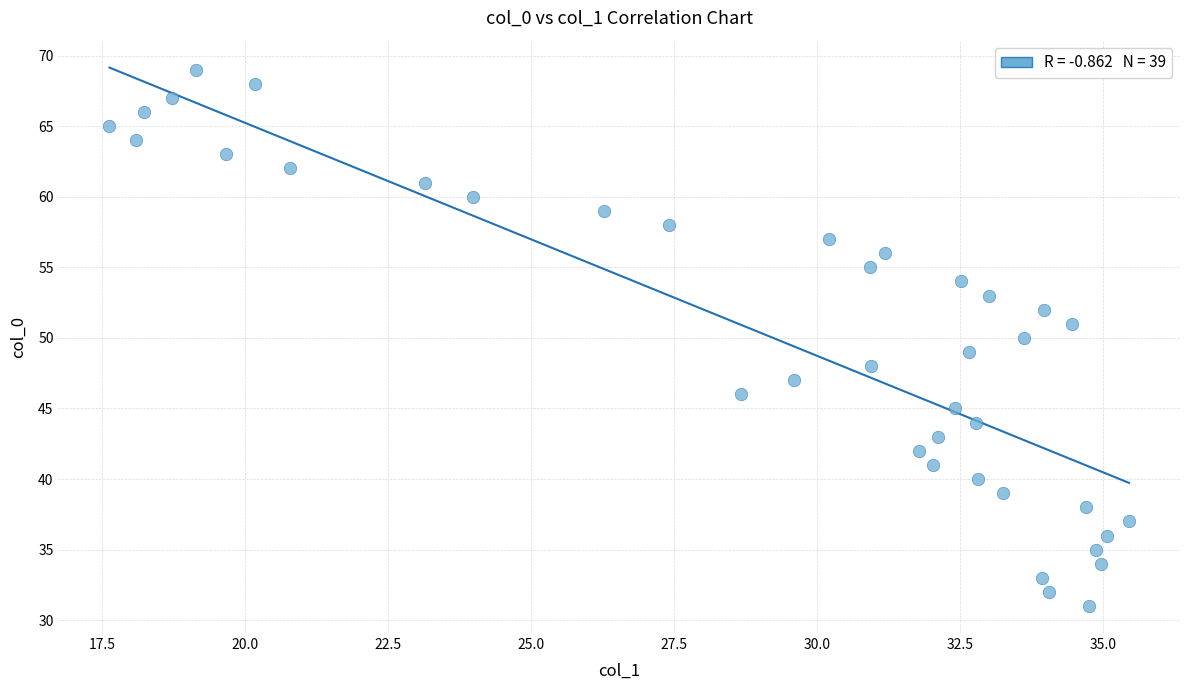

What is the range of Y values (max minus min)?

38